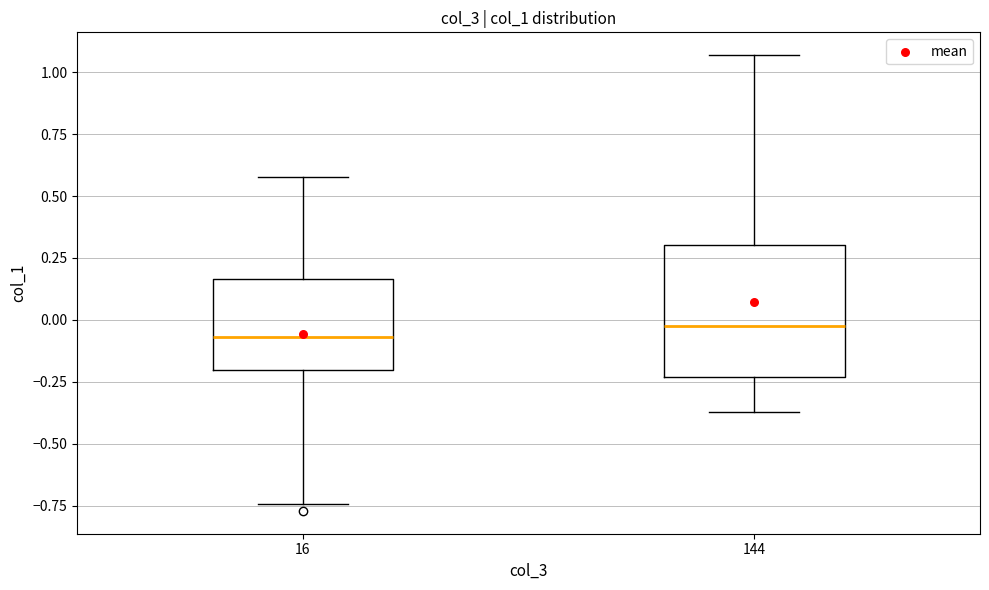

Reading left to right, read every box against the y-axis: the position of its median line, the range the box covers, and the ends of its whiskers. The values are not printed on the chart, so give them approximately, as read against the axis.

16: median -0.05, box -0.20 to 0.15, whiskers -0.75 to 0.60
144: median -0.05, box -0.25 to 0.30, whiskers -0.35 to 1.05